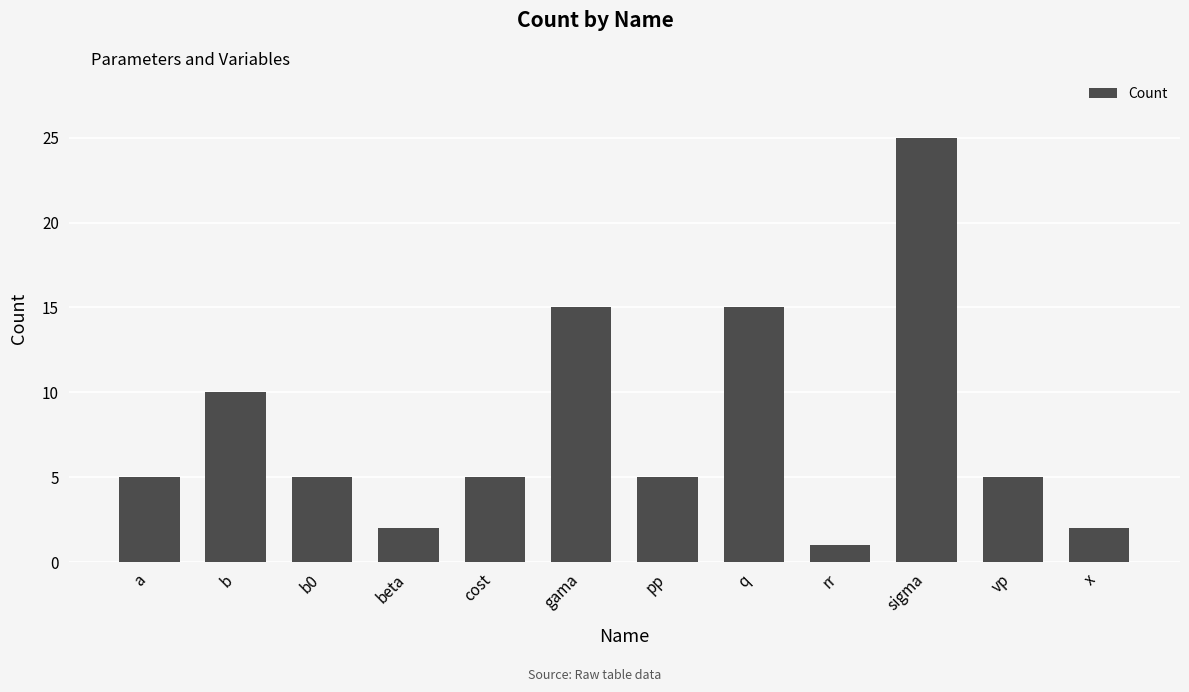

At which category does the chart reach its peak across all series?

sigma